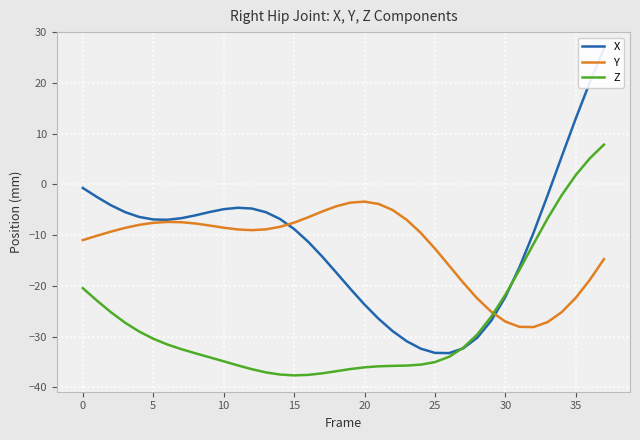

Is it true that Y equals -1.3 at 20?

False